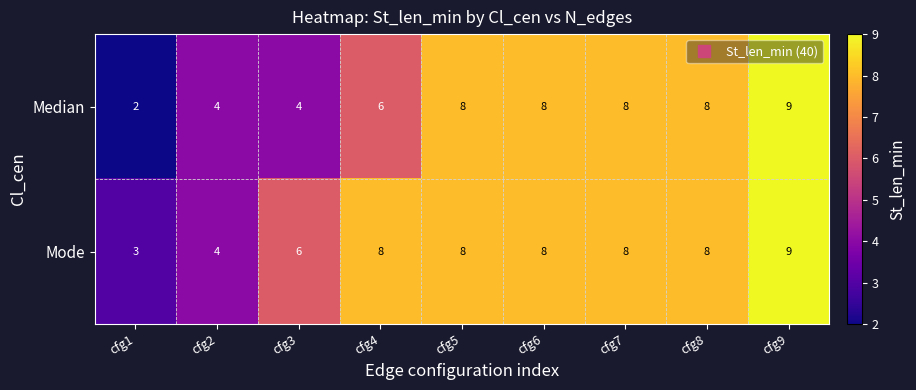

Reading left to right, what are all the values shown in this chart?

Median: 2	4	4	6	8	8	8	8	9
Mode: 3	4	6	8	8	8	8	8	9